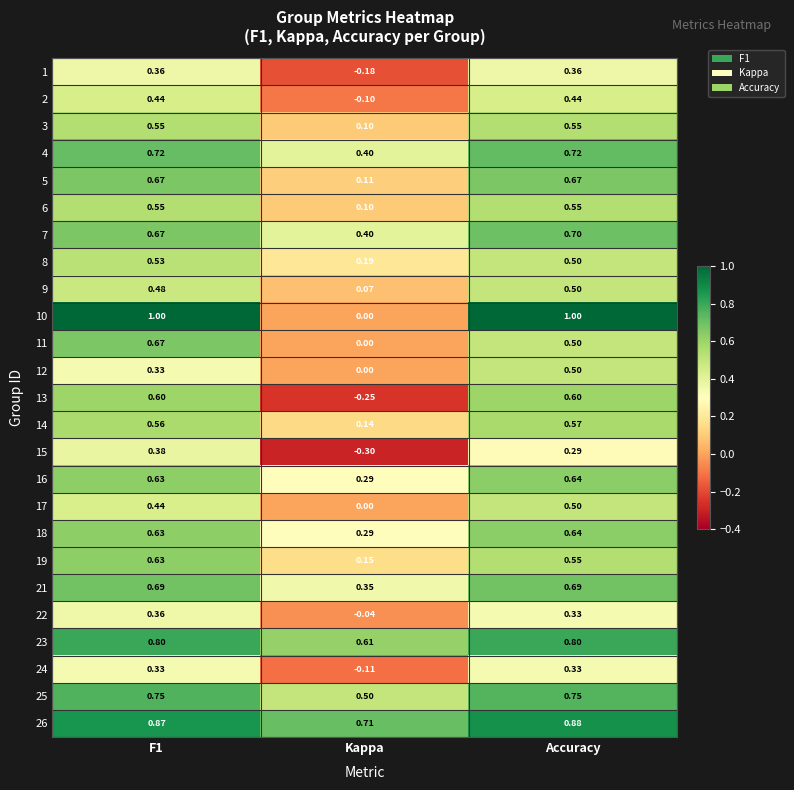

At which label is 18 closest to 0?

Kappa